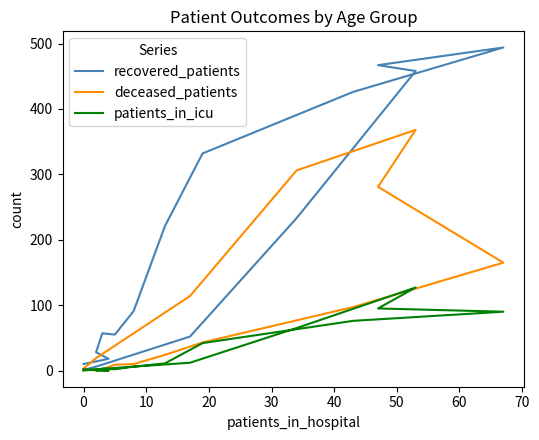

What is the difference between the maximum and minimum values in the recovered_patients series?

493